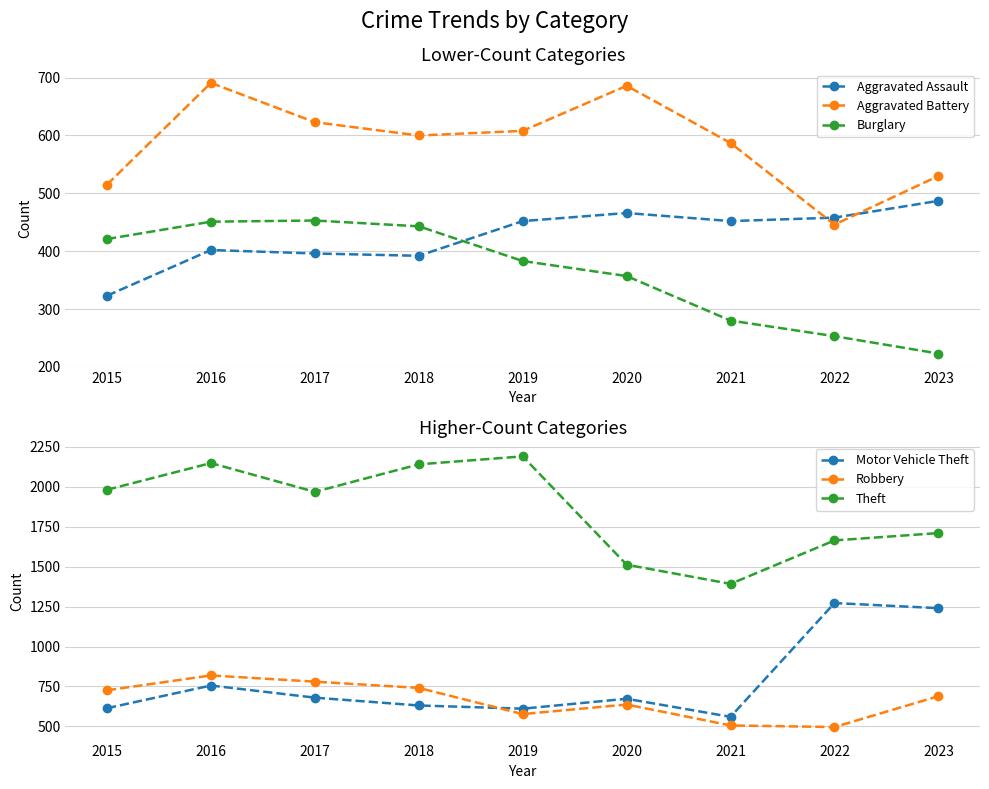

True or false: Burglary and Robbery cross at least once.

False